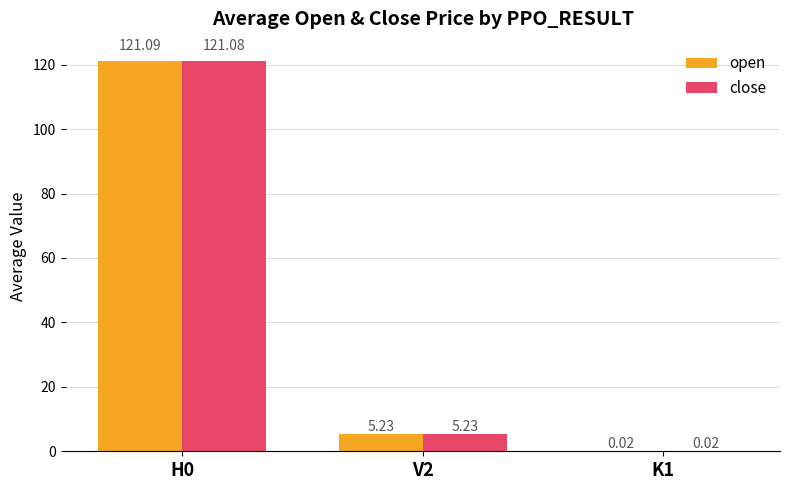

What is the sum of the close values at H0 and K1?

121.1